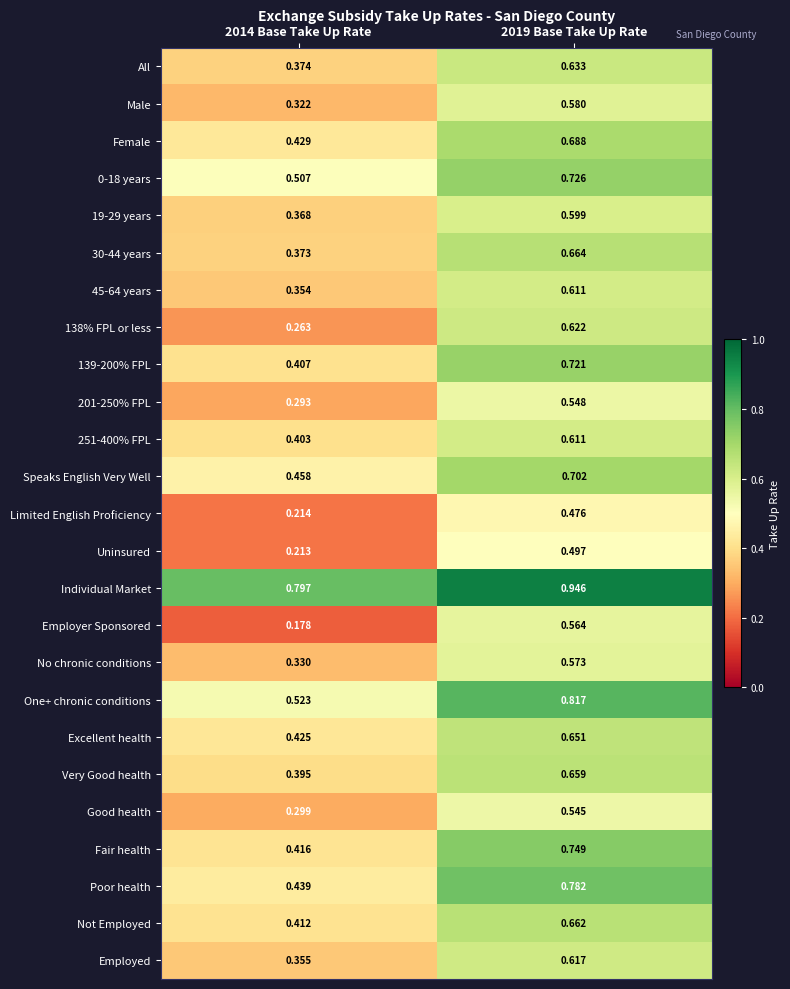

Which series has the largest total across all categories?

Individual Market